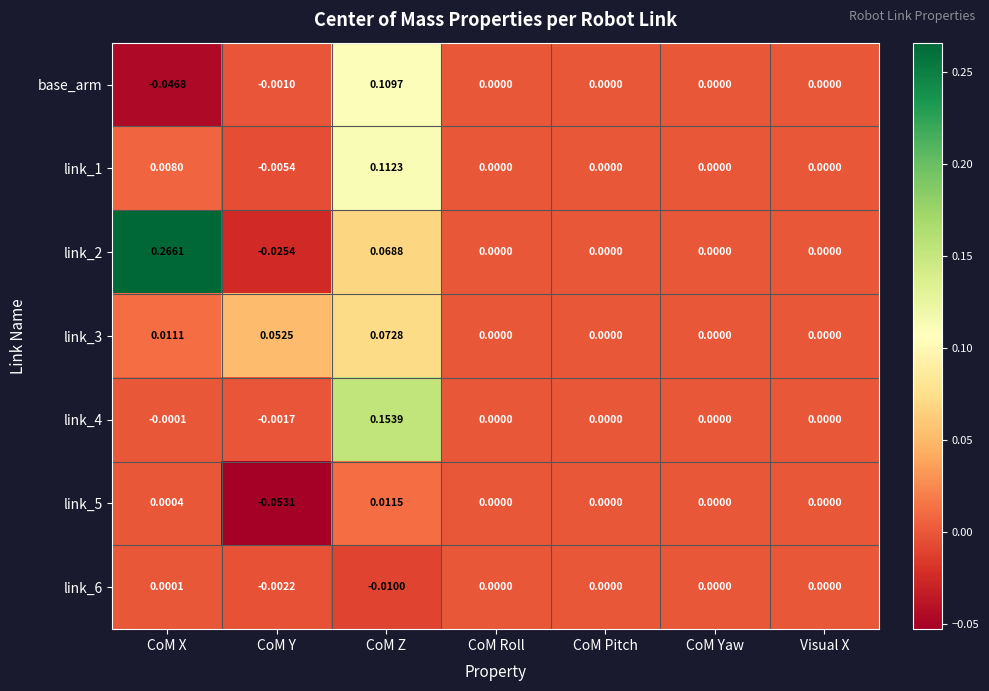

Which category has the lowest value across all series?

CoM Y